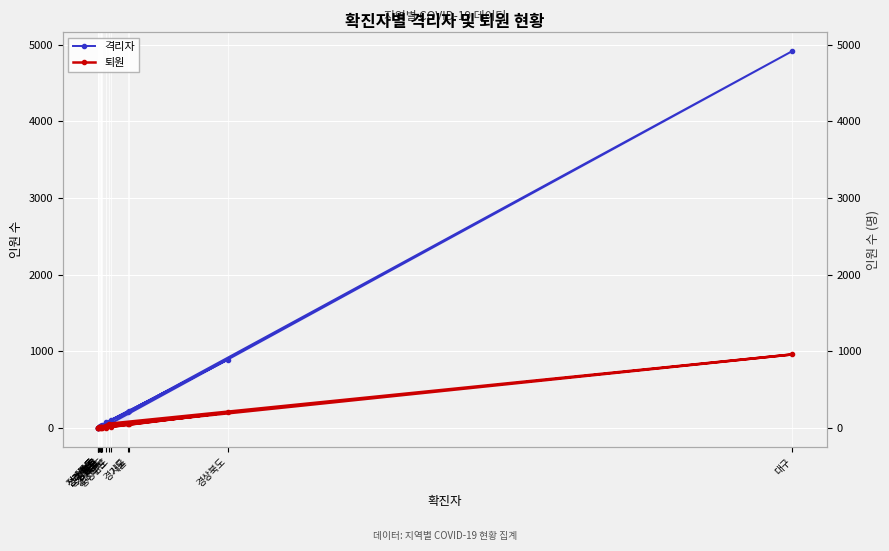

What is the sum of all 퇴원 values?

1385